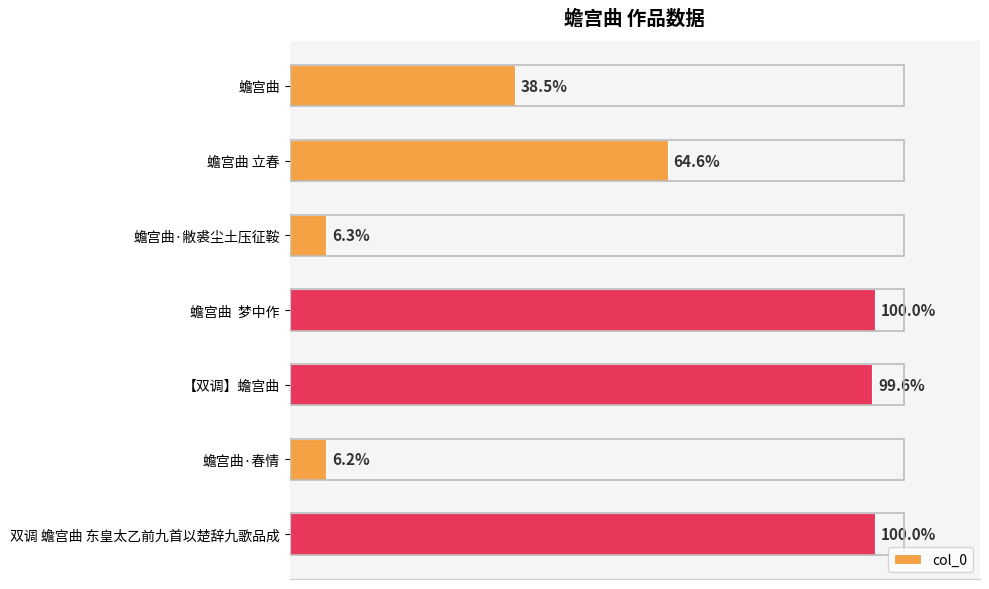

Does the chart contain any negative values?

No